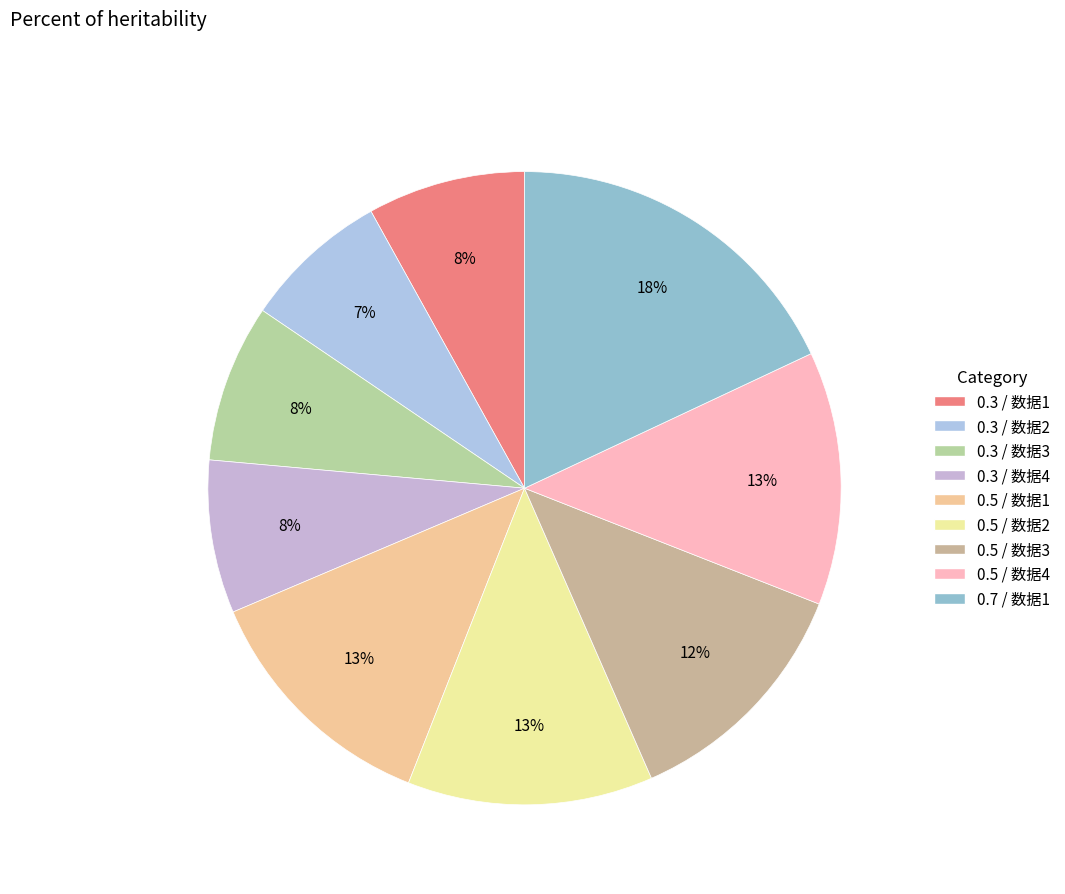

Which has a higher value, 0.3 / 数据1 or 0.5 / 数据1?

0.5 / 数据1